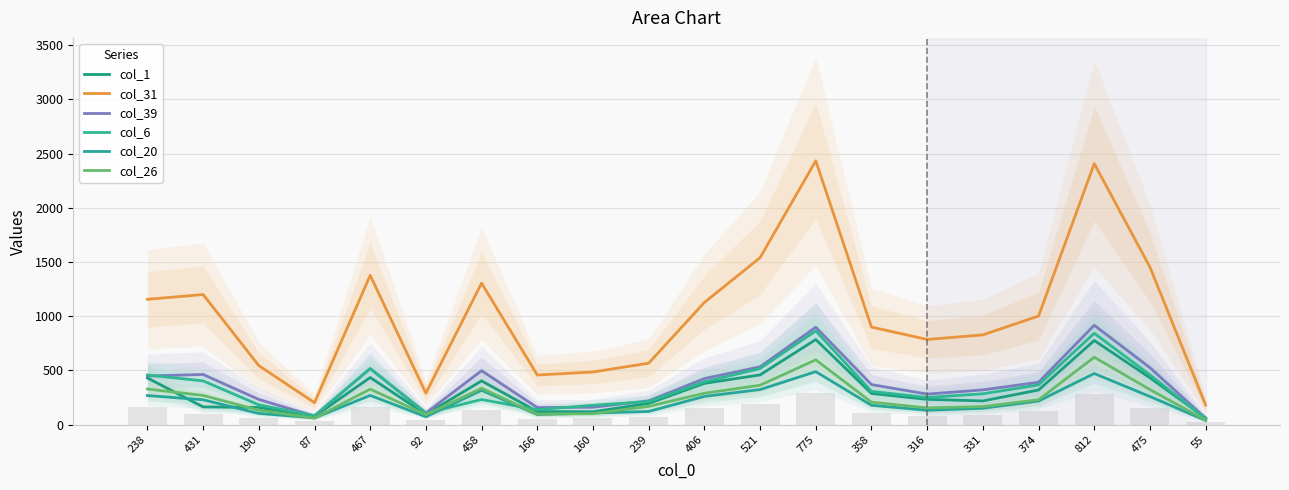

Reading left to right, extract all data points from this chart.

col_1: 238=431	431=164	190=159	87=77	467=435	92=96	458=404	166=121	160=119	239=196	406=381	521=459	775=785	358=288	316=234	331=219	374=320	812=776	475=433	55=62
col_31: 238=1156	431=1200	190=545	87=203	467=1377	92=291	458=1305	166=458	160=486	239=567	406=1127	521=1540	775=2433	358=900	316=786	331=828	374=1002	812=2407	475=1453	55=181
col_39: 238=449	431=463	190=233	87=79	467=518	92=108	458=498	166=158	160=161	239=220	406=425	521=534	775=899	358=370	316=282	331=321	374=391	812=917	475=526	55=59
col_6: 238=458	431=404	190=183	87=83	467=517	92=107	458=232	166=139	160=179	239=213	406=395	521=518	775=865	358=307	316=251	331=285	374=367	812=843	475=459	55=55
col_20: 238=269	431=230	190=104	87=63	467=270	92=74	458=317	166=94	160=108	239=122	406=261	521=324	775=489	358=179	316=133	331=152	374=218	812=472	475=260	55=39
col_26: 238=329	431=270	190=134	87=61	467=328	92=92	458=336	166=98	160=102	239=169	406=290	521=364	775=598	358=208	316=155	331=167	374=230	812=622	475=324	55=42